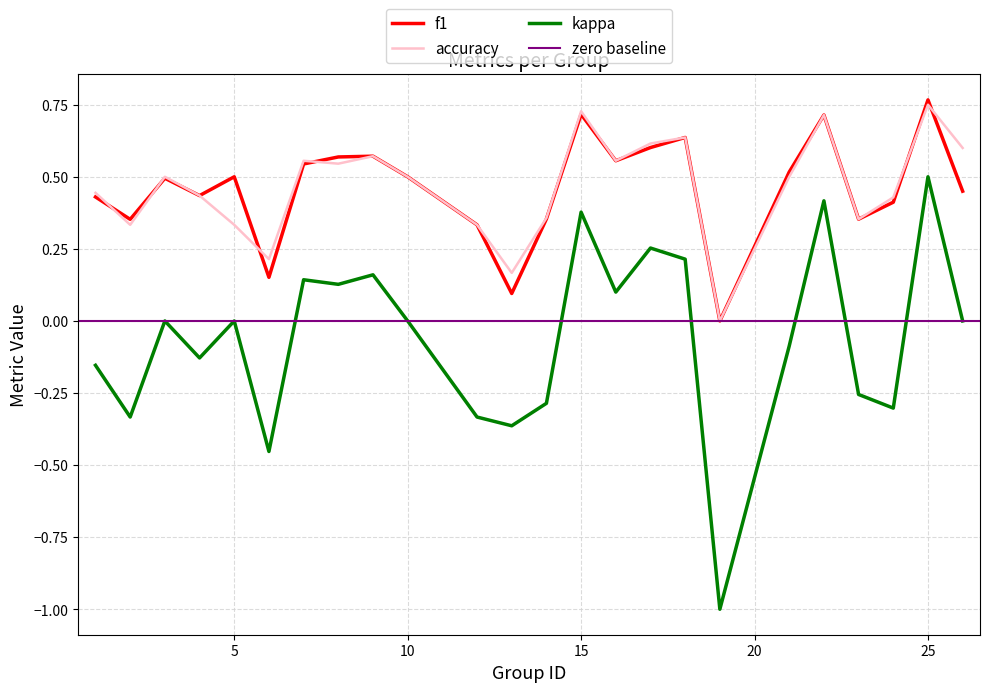

Where is the first local minimum for kappa?

2